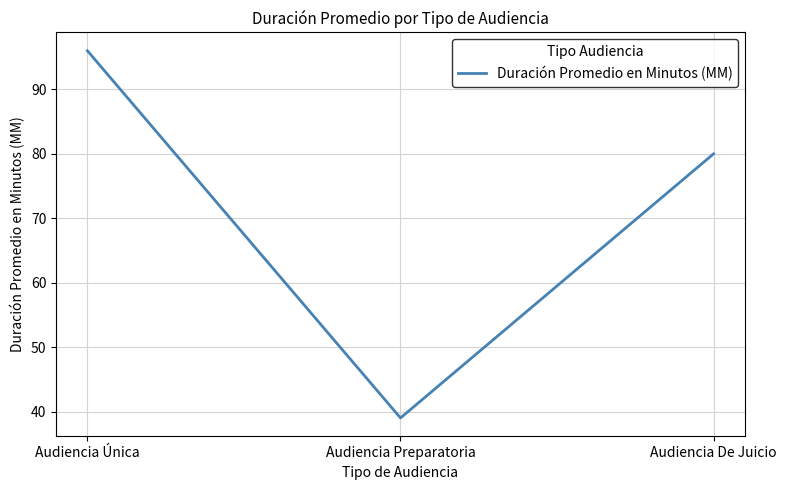

What position from the left is Audiencia Preparatoria?

2